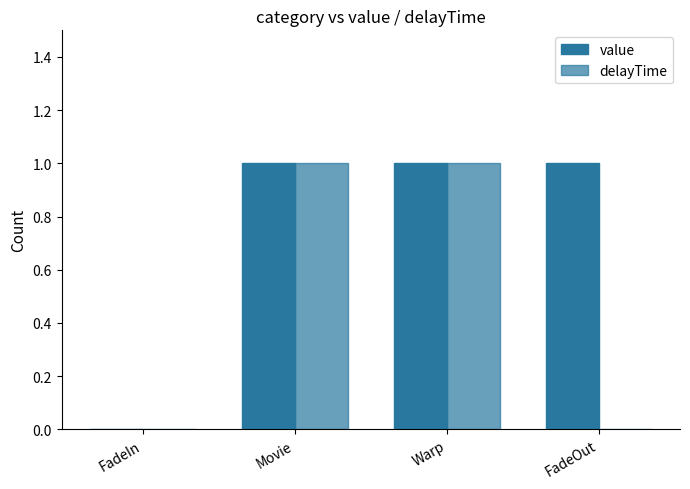

Are the bars grouped side by side (vs. stacked)?

Yes